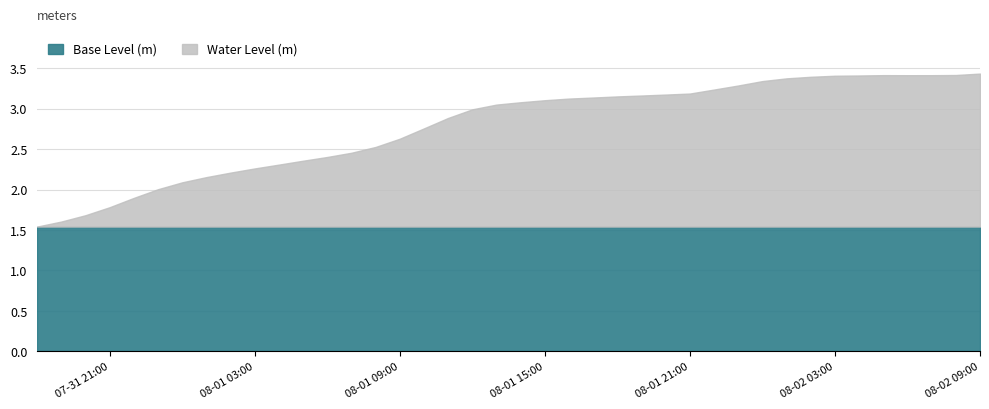

How many series are shown in this chart?

1